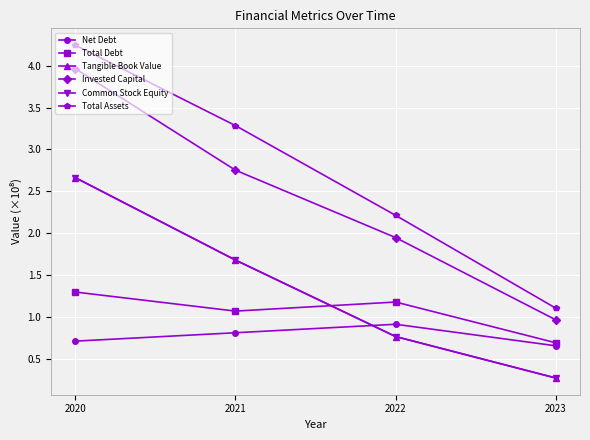

Is this an area chart (filled region under the line)?

No